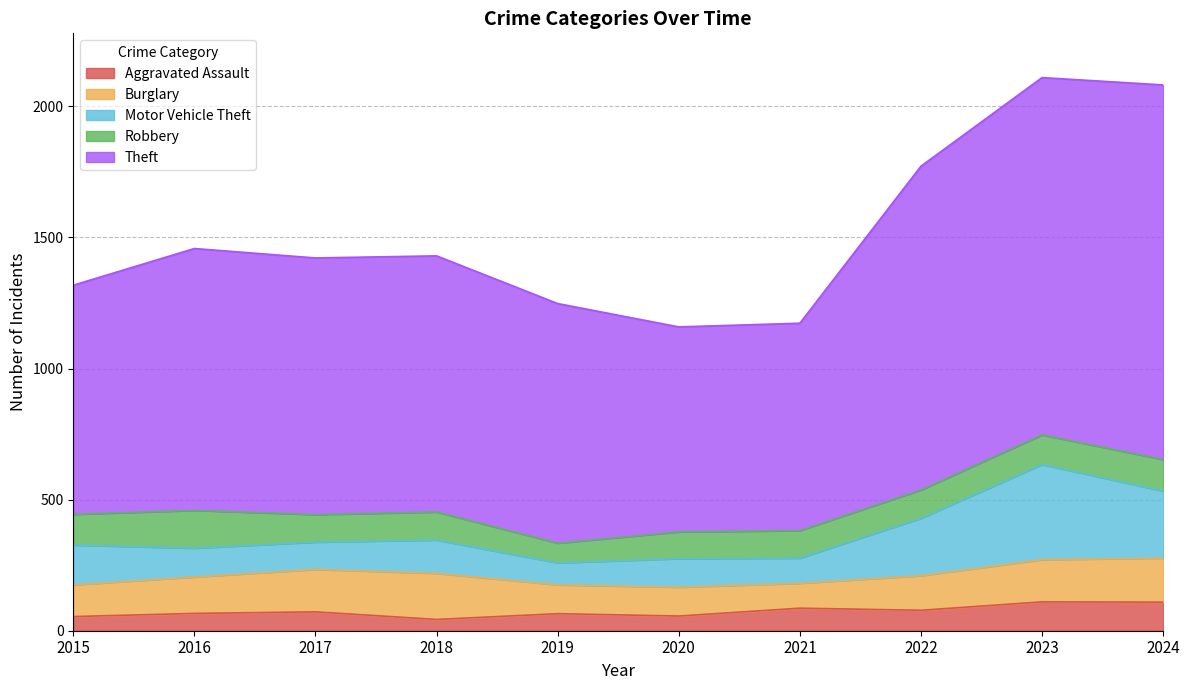

How many interior local peaks does the Burglary series have?

1